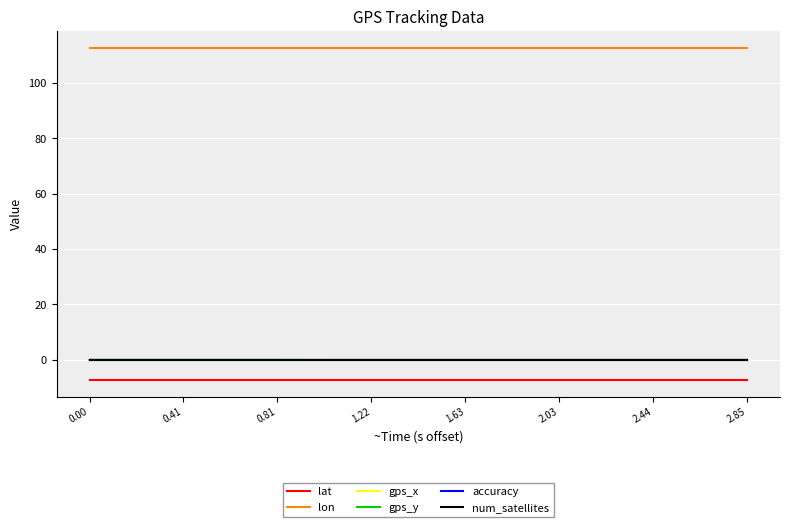

Does the chart display data point markers on the line(s)?

No